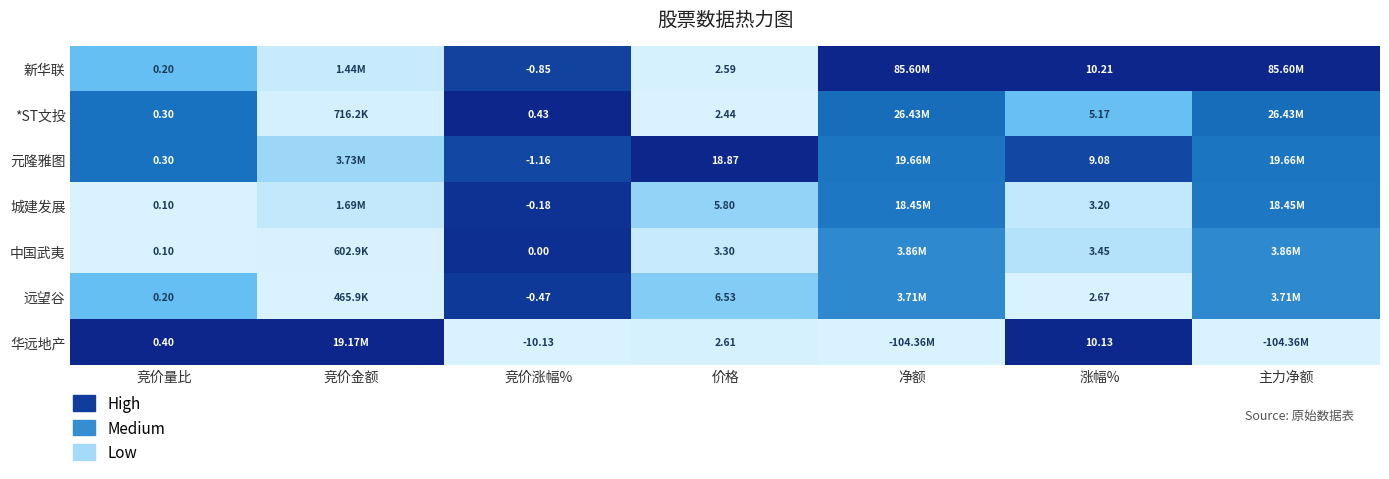

Is the value of 城建发展 at 竞价涨幅% greater than the value of 新华联 at 竞价涨幅%?

Yes